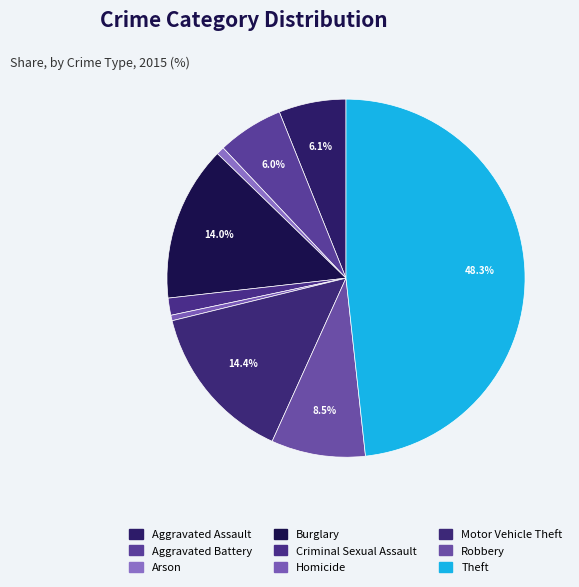

Which slice is the smallest?

Homicide